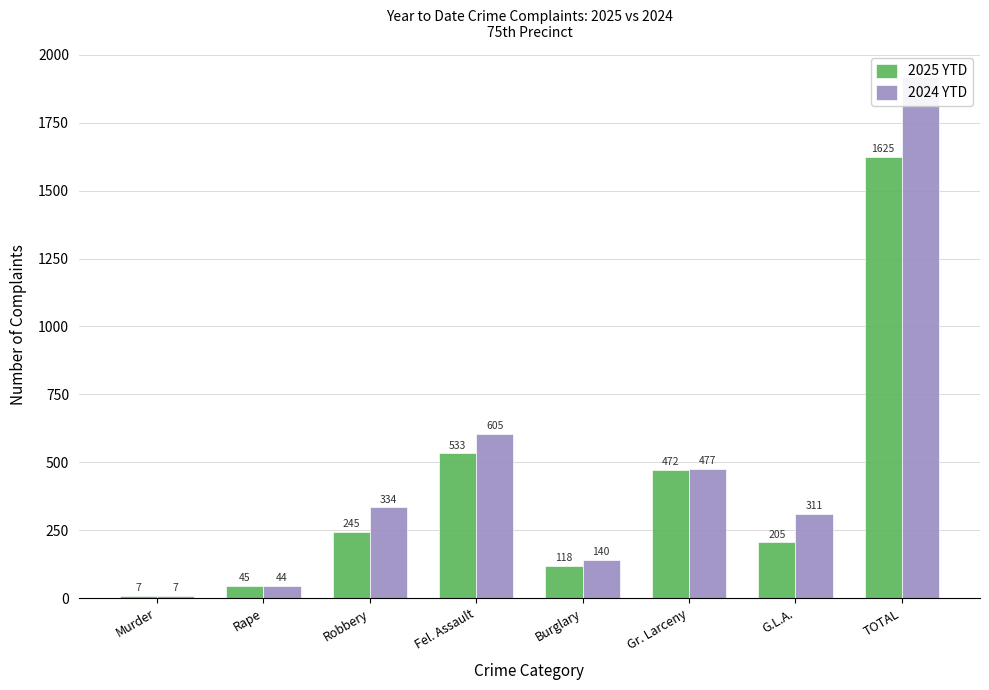

What is the sum of the 2025 YTD values at Murder and Robbery?

252